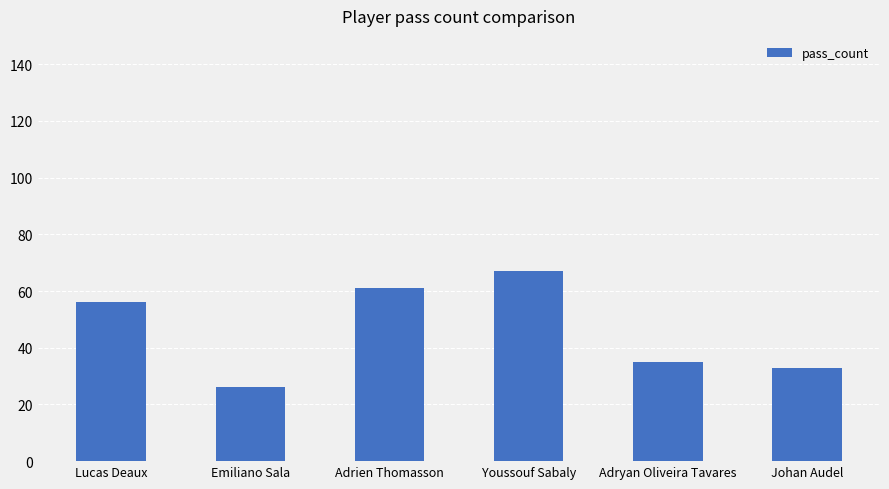

Which has a higher value, Emiliano Sala or Lucas Deaux?

Lucas Deaux